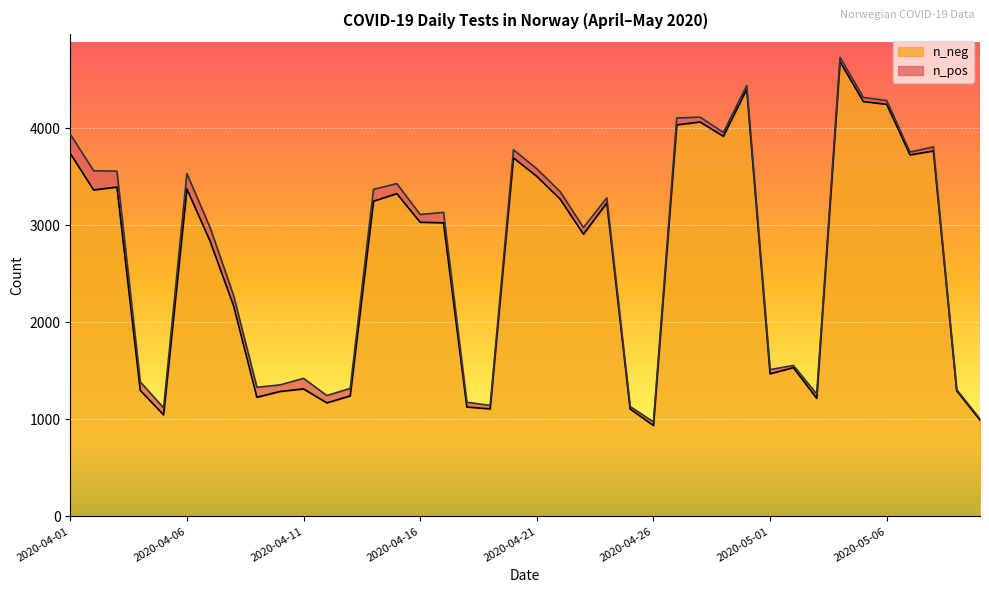

List the labels in order of value, largest first.

2020-05-04, 2020-04-30, 2020-05-05, 2020-05-06, 2020-04-28, 2020-04-27, 2020-04-29, 2020-05-08, 2020-04-01, 2020-05-07, 2020-04-20, 2020-04-21, 2020-04-03, 2020-04-06, 2020-04-02, 2020-04-15, 2020-04-22, 2020-04-14, 2020-04-24, 2020-04-16, 2020-04-17, 2020-04-23, 2020-04-07, 2020-04-08, 2020-05-02, 2020-05-01, 2020-04-11, 2020-04-04, 2020-05-09, 2020-04-10, 2020-04-13, 2020-04-09, 2020-05-03, 2020-04-12, 2020-04-18, 2020-04-19, 2020-04-25, 2020-04-05, 2020-05-10, 2020-04-26